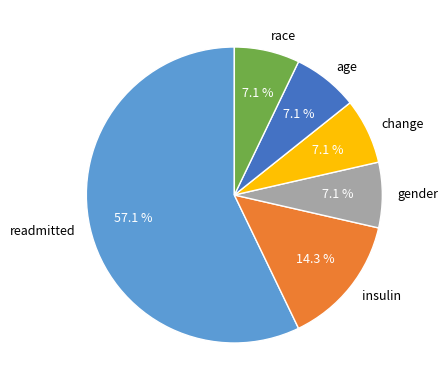

To the nearest percent, what is the combined percentage of race and age?

14%